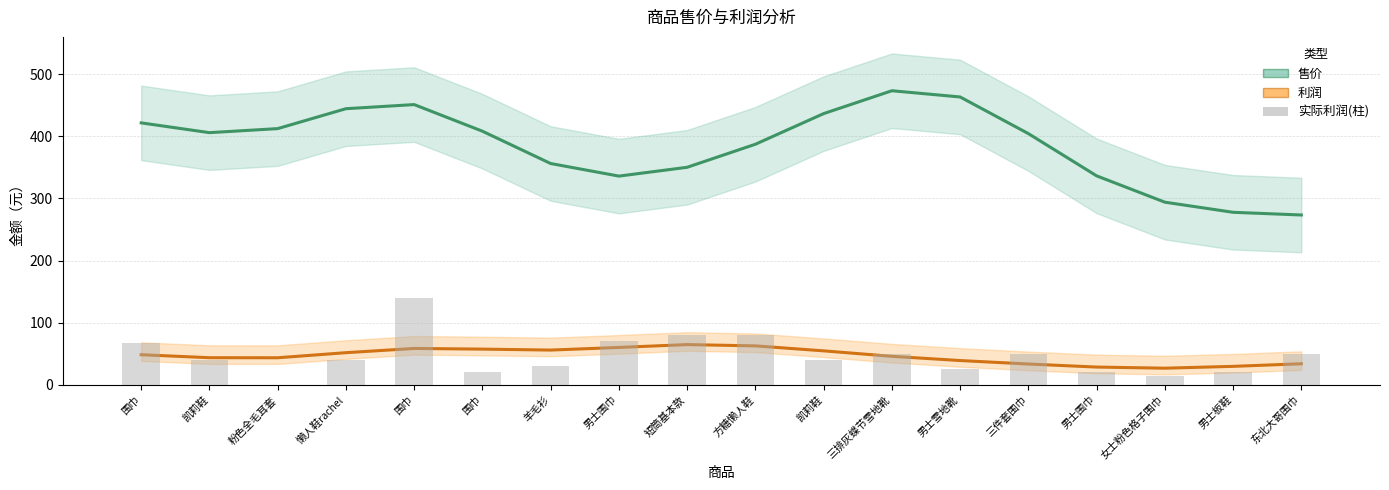

What is the total value across all series at 男士板鞋?

327.4